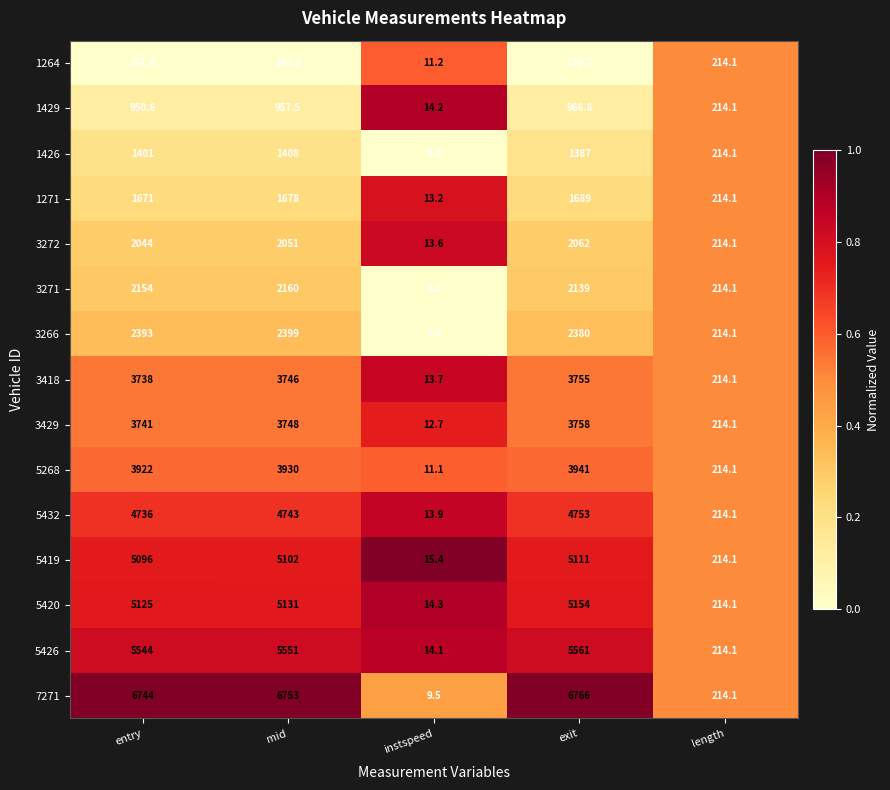

Rank the series by their maximum value, from lowest to highest.

1264, 1429, 1426, 1271, 3272, 3271, 3266, 3418, 3429, 5268, 5432, 5419, 5420, 5426, 7271